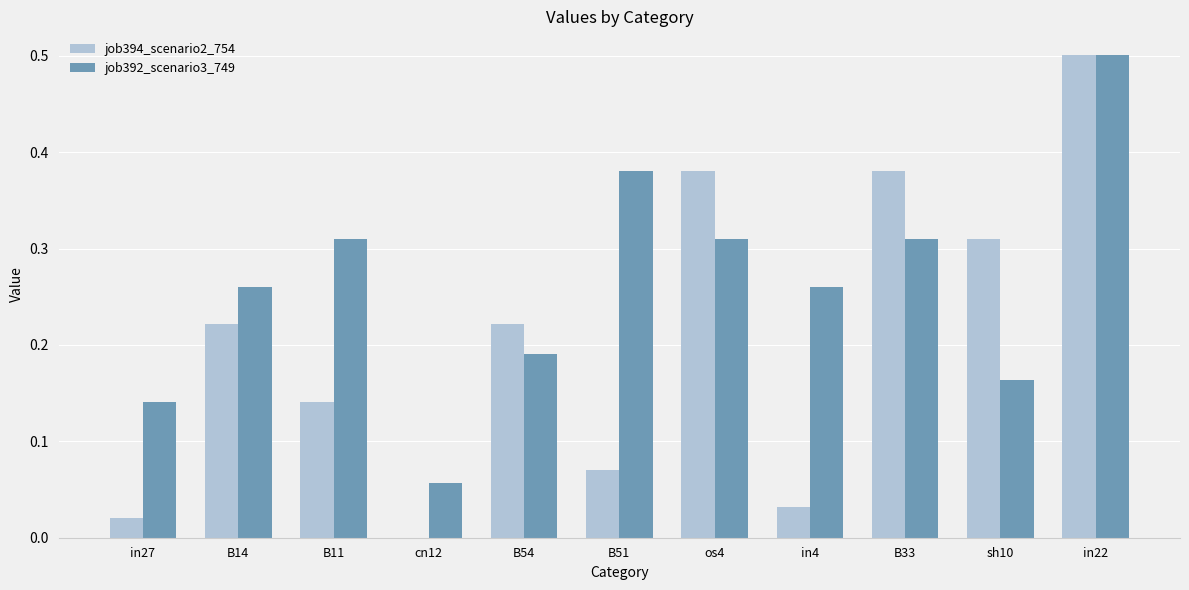

How many values in the job394_scenario2_754 series exceed 0?

10